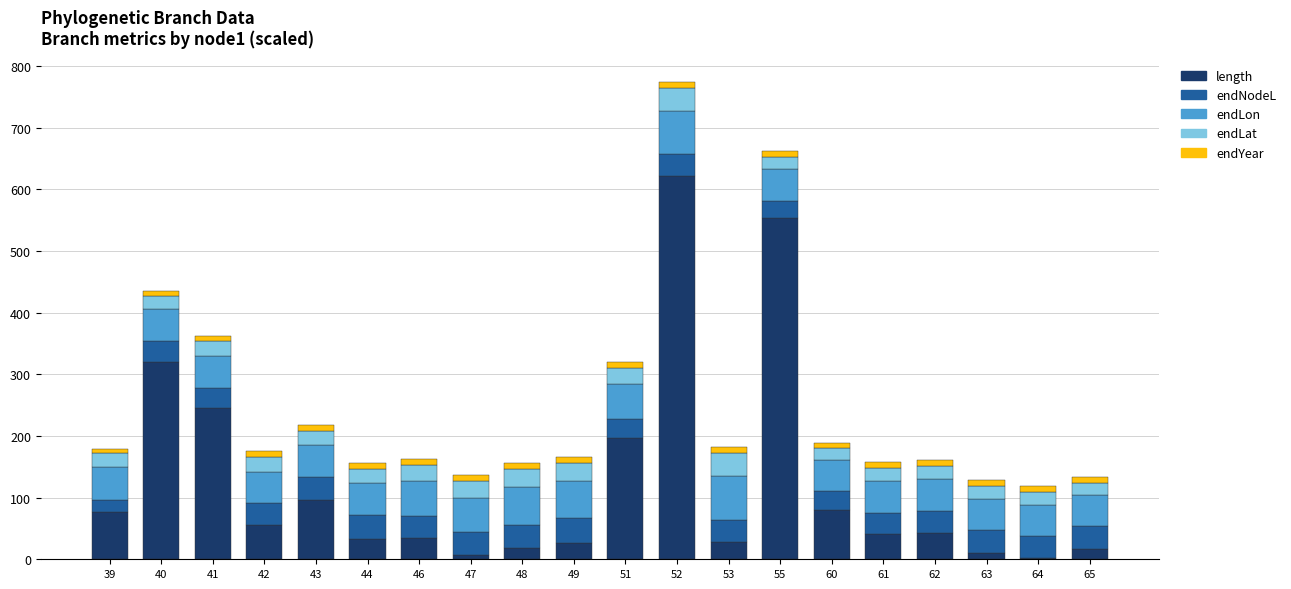

Does the chart contain stacked bars?

Yes